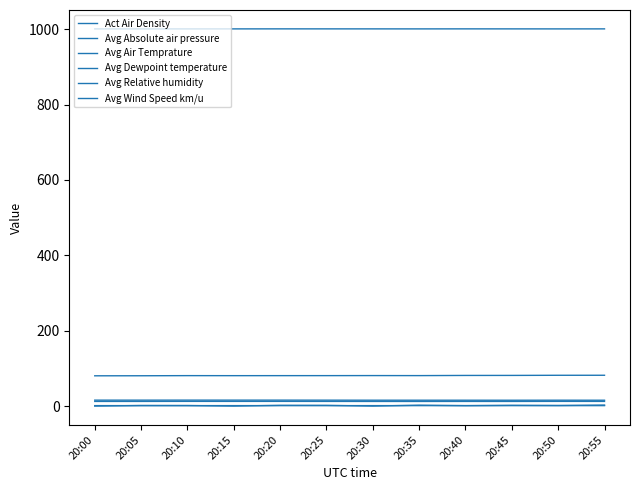

At which category is the sum across all series the highest?

20:55